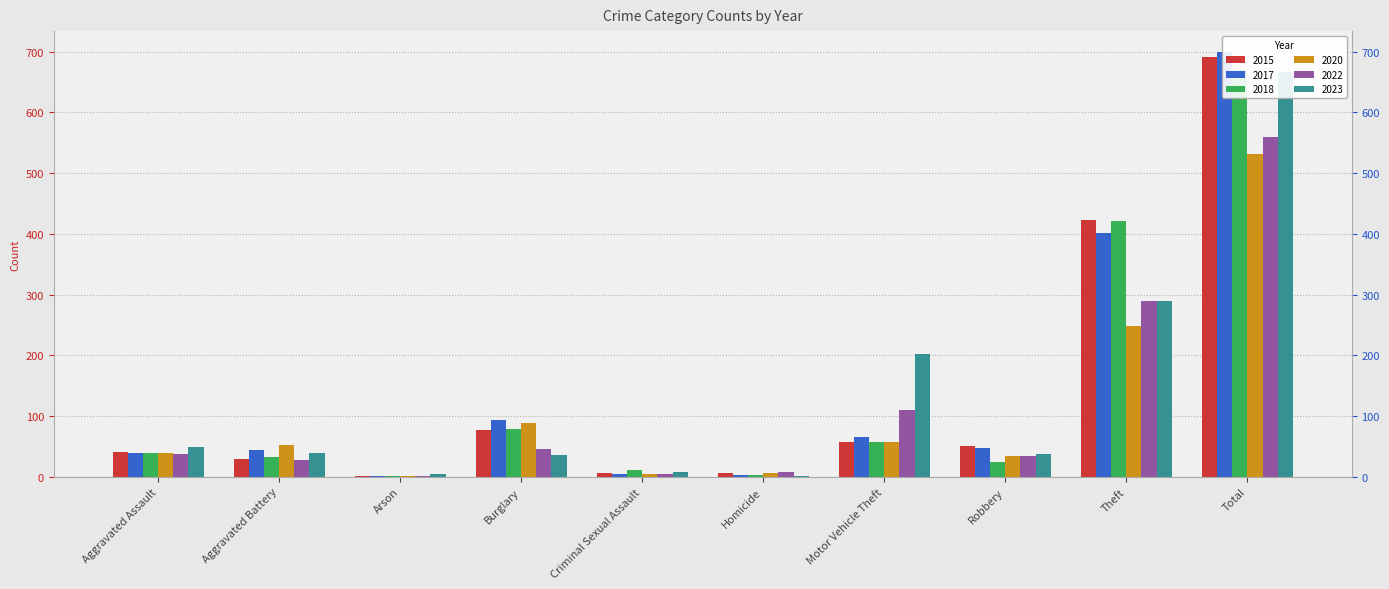

What is the maximum value for 2020?

531